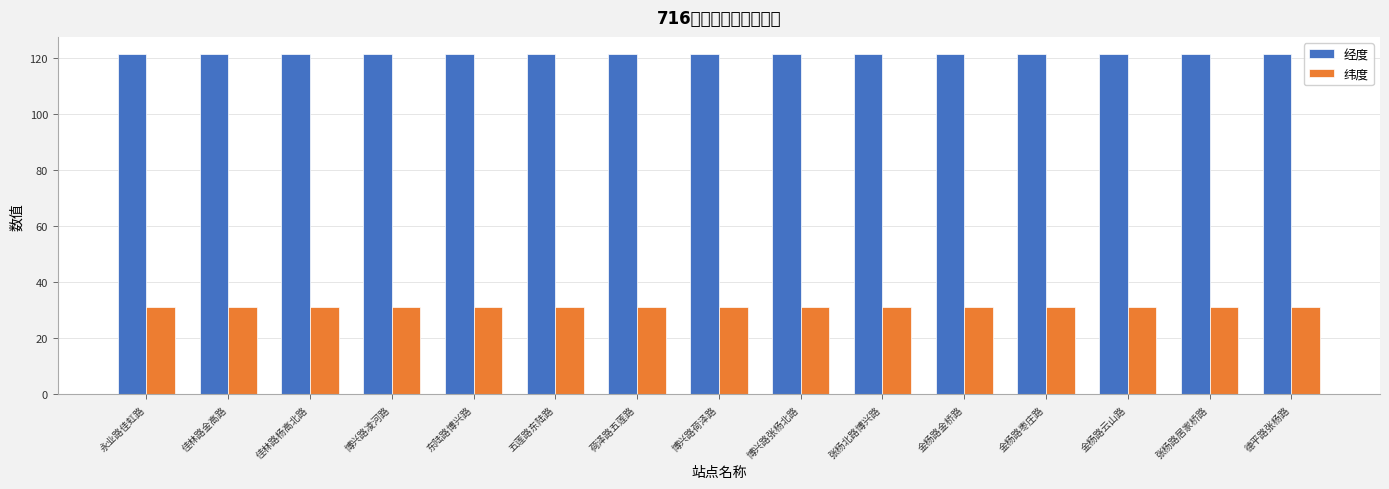

Read the 纬度 value at 博兴路张杨北路.

31.3